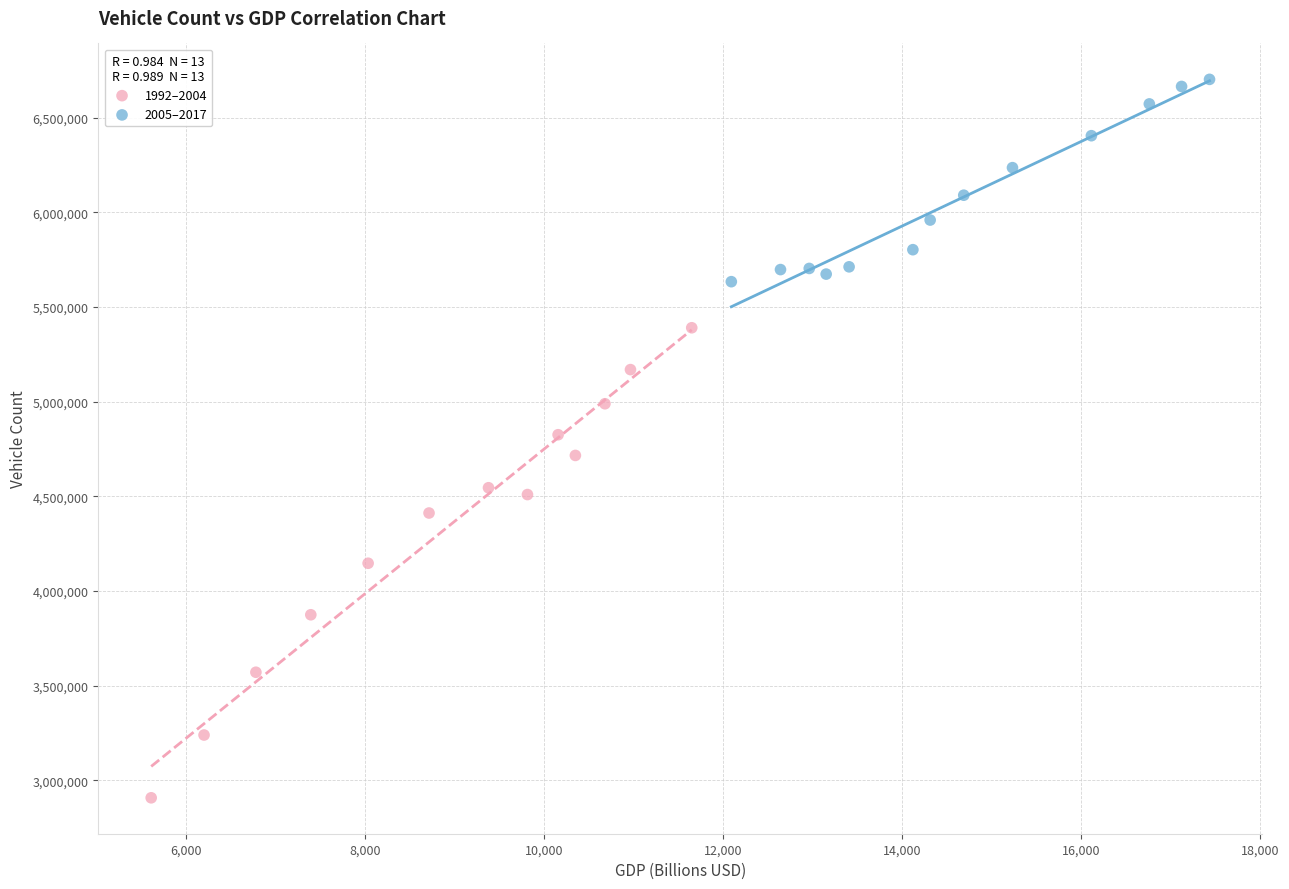

Which series has the widest spread of Y values?

1992–2004